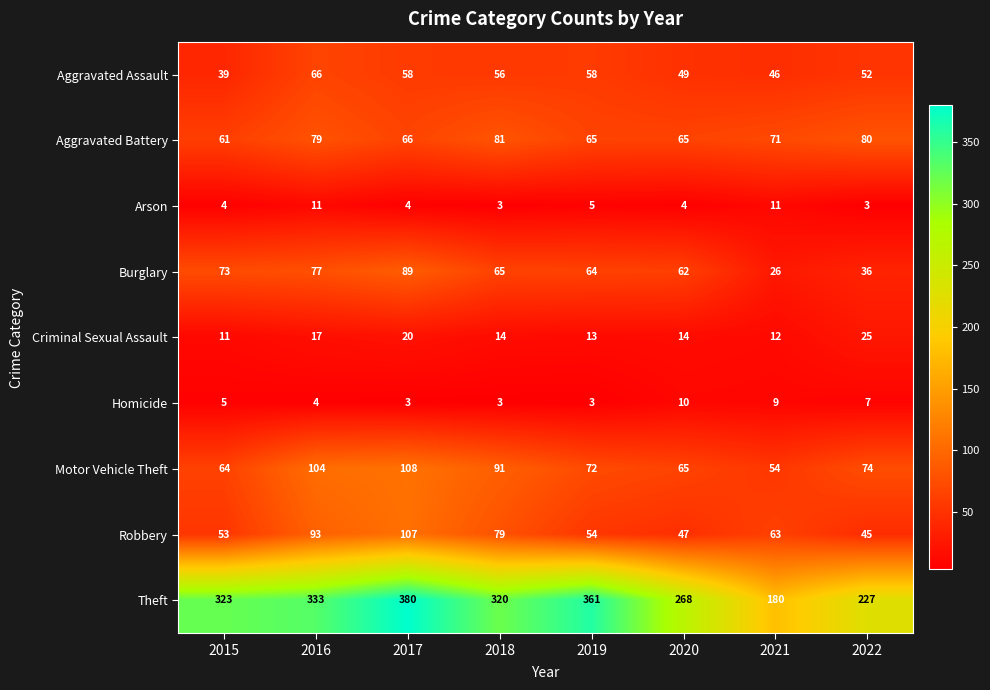

What is the minimum value for Criminal Sexual Assault?

11